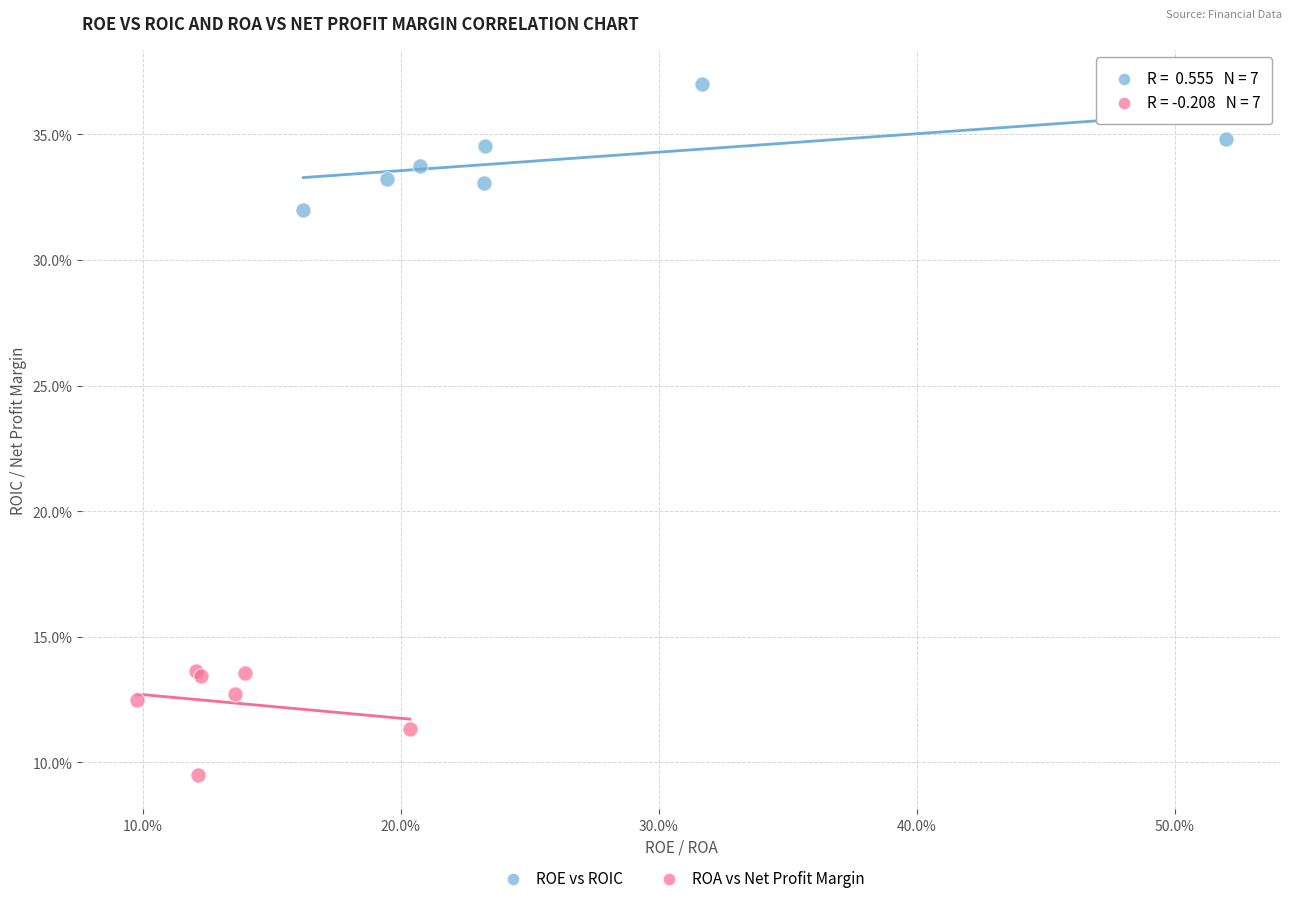

What are all the series names shown in the legend?

ROE vs ROIC, ROA vs Net Profit Margin